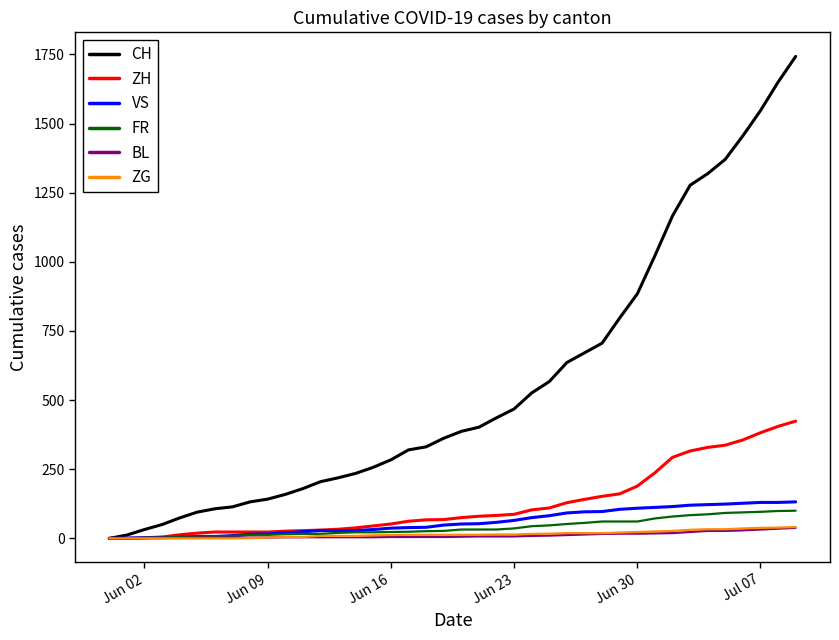

Which series has the largest total across all categories?

CH